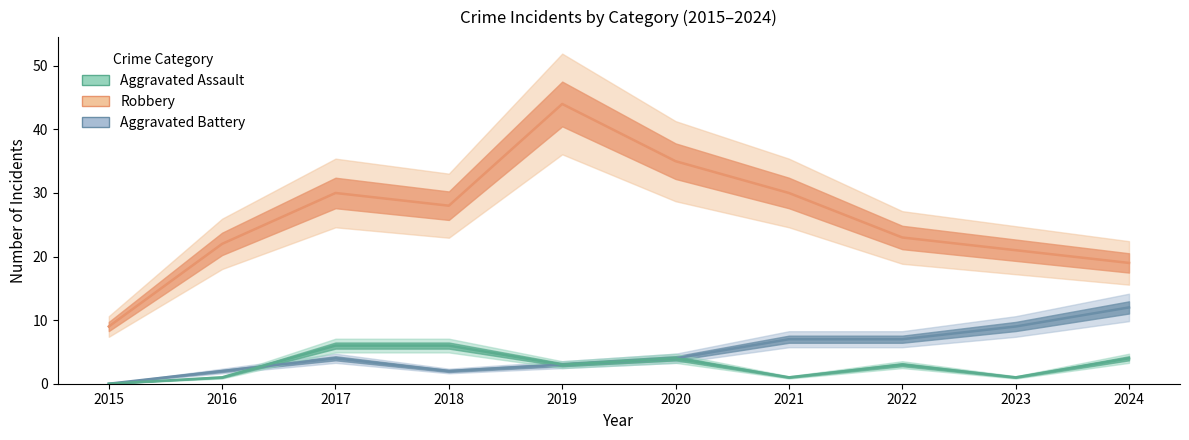

True or false: Aggravated Assault and Robbery cross at least once.

False